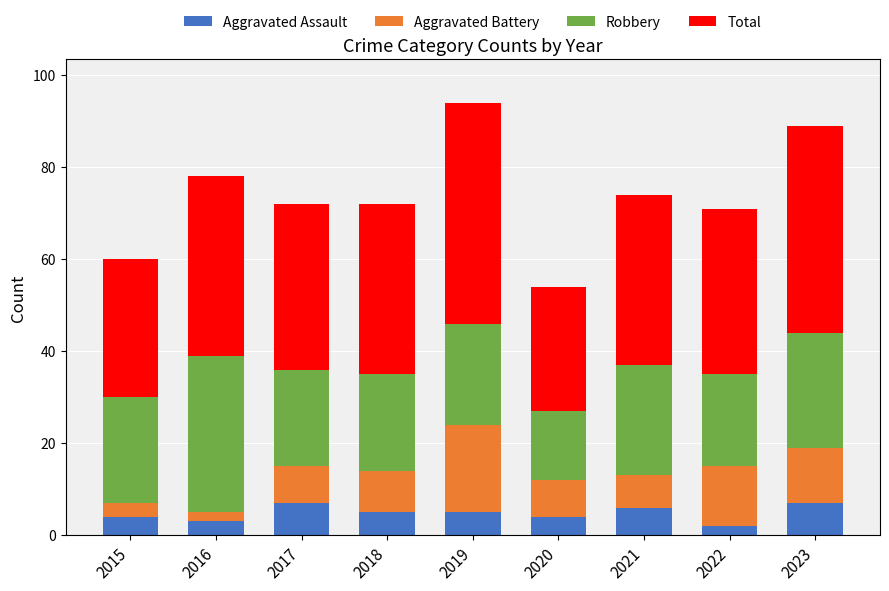

What is the average value of the Aggravated Assault series?

5